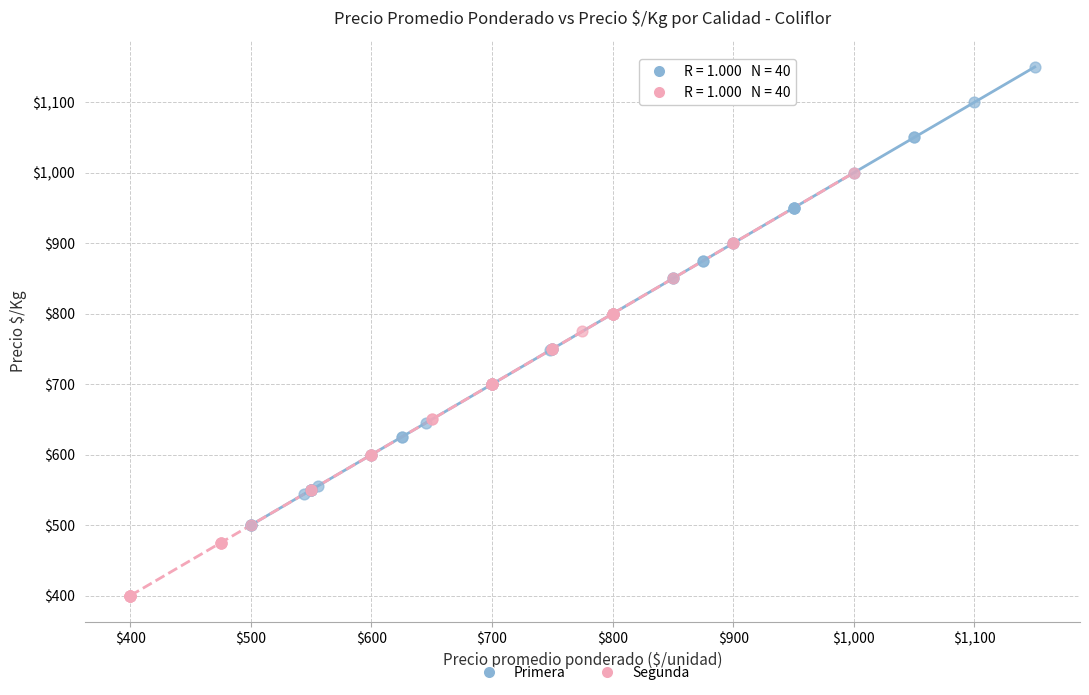

Which series reaches the minimum Y coordinate?

Segunda